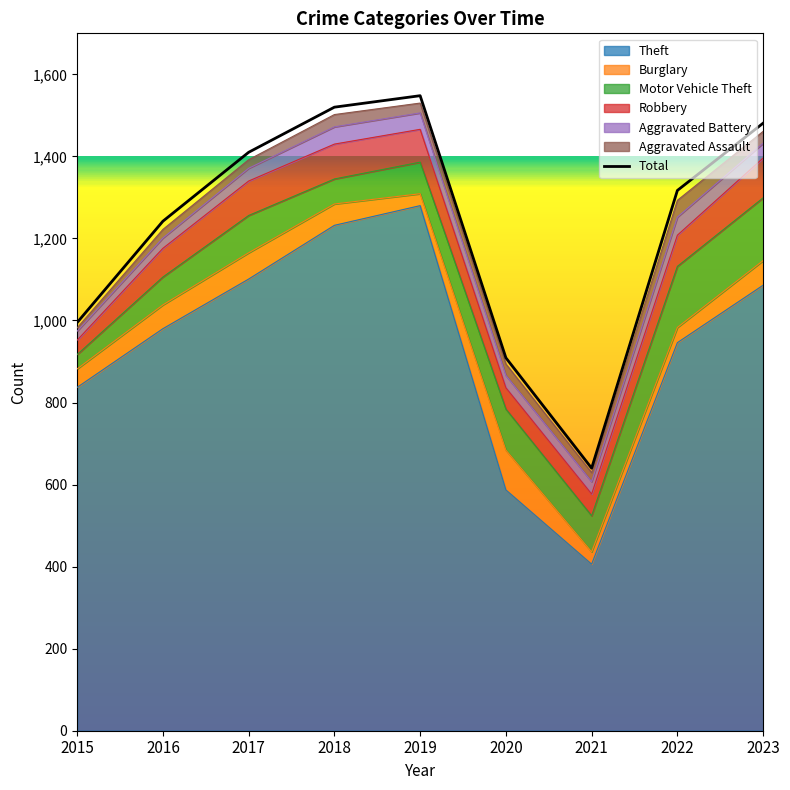

Where does the data first go above 1317?

2017